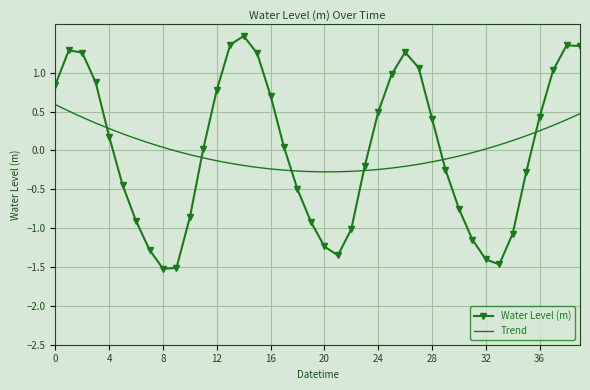

True or false: Water Level (m) has more than 1 interior local peaks.

True